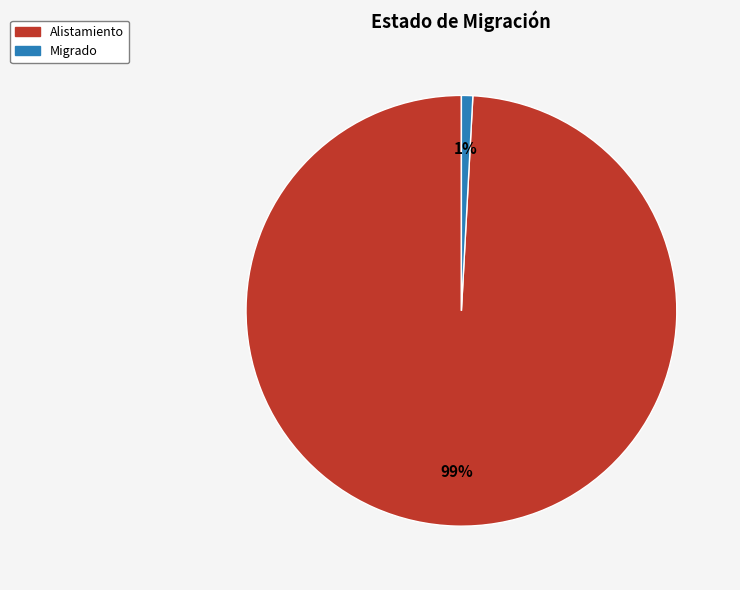

The Migrado slice represents 1% of the pie. True or false?

True